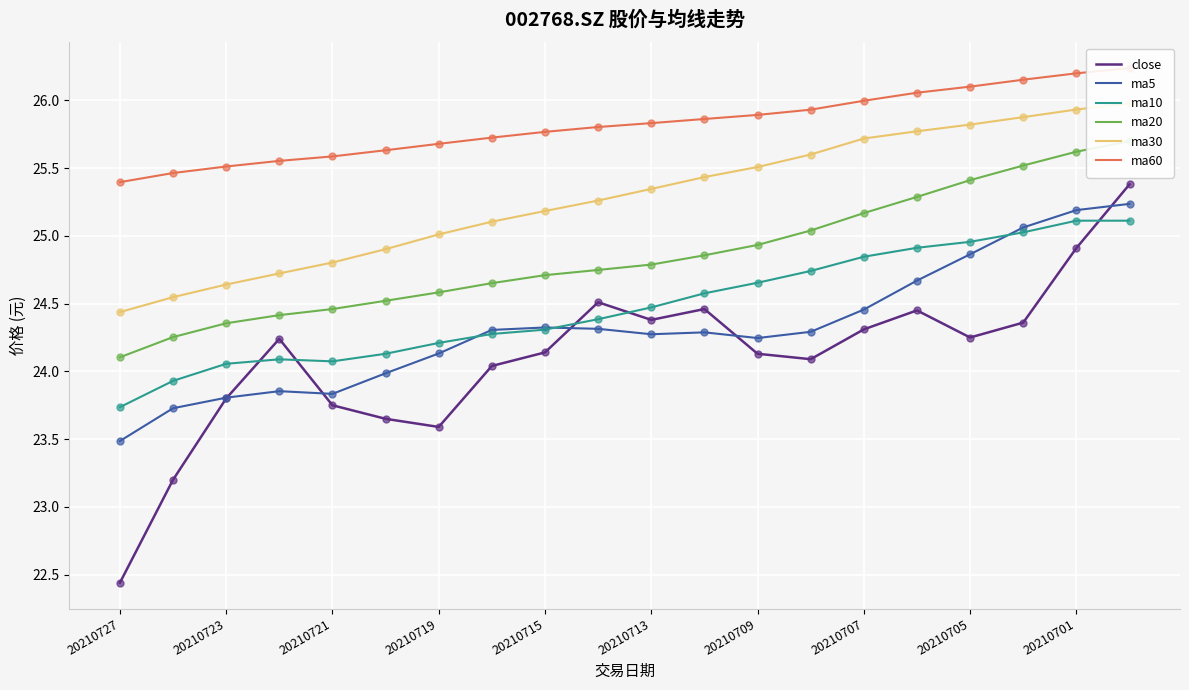

At which category is the sum across all series the highest?

19